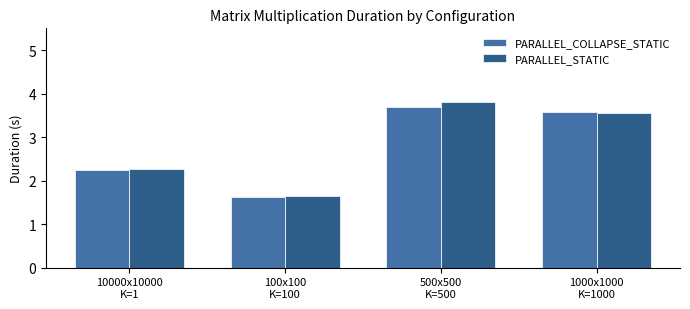

How many values in the PARALLEL_STATIC series exceed 3?

2